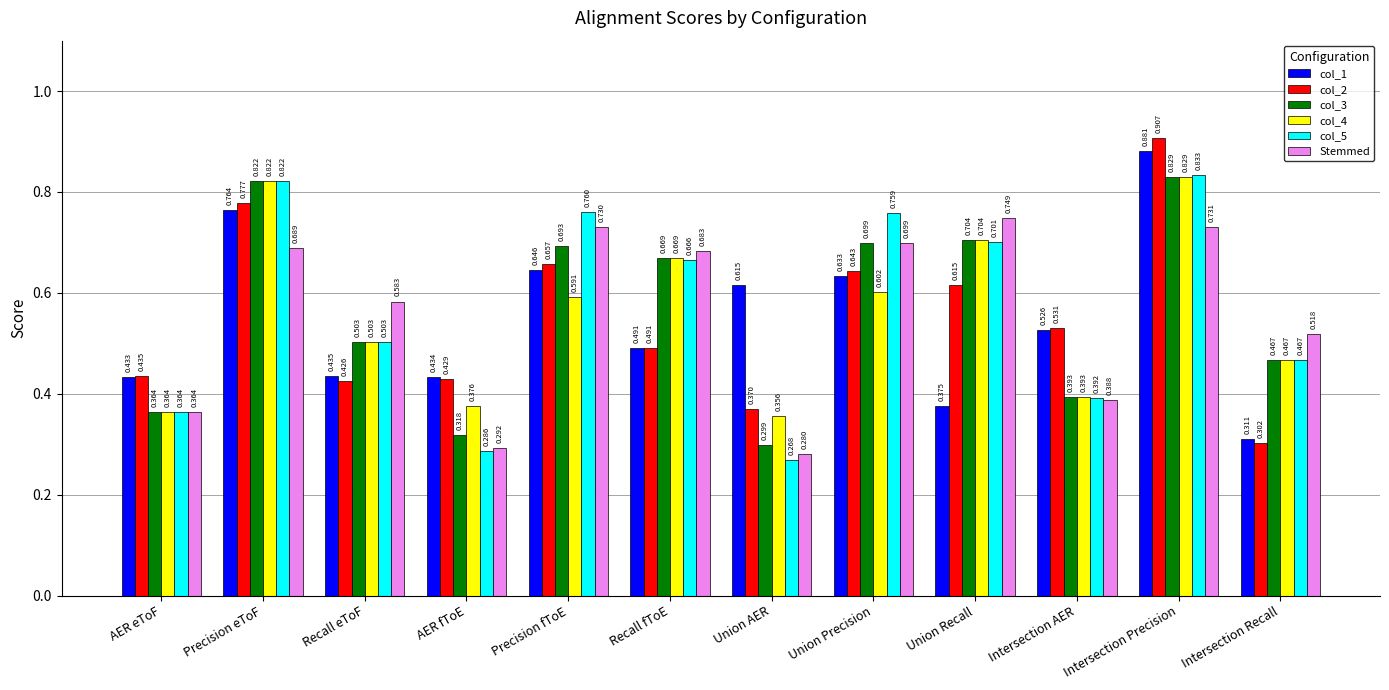

How many distinct data groups are displayed?

6